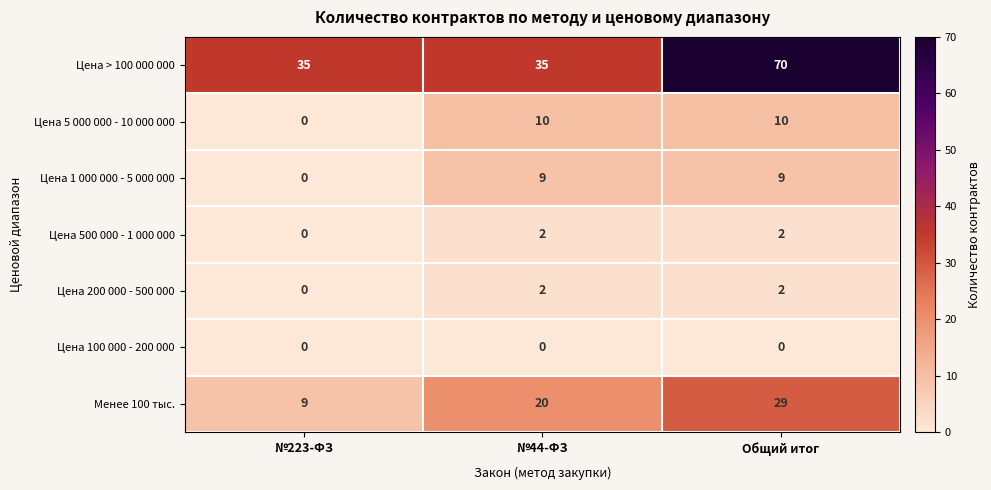

Reading left to right, extract all data points from this chart.

Цена > 100 000 000: 35	35	70
Цена 5 000 000 - 10 000 000: 0	10	10
Цена 1 000 000 - 5 000 000: 0	9	9
Цена 500 000 - 1 000 000: 0	2	2
Цена 200 000 - 500 000: 0	2	2
Цена 100 000 - 200 000: 0	0	0
Менее 100 тыс.: 9	20	29